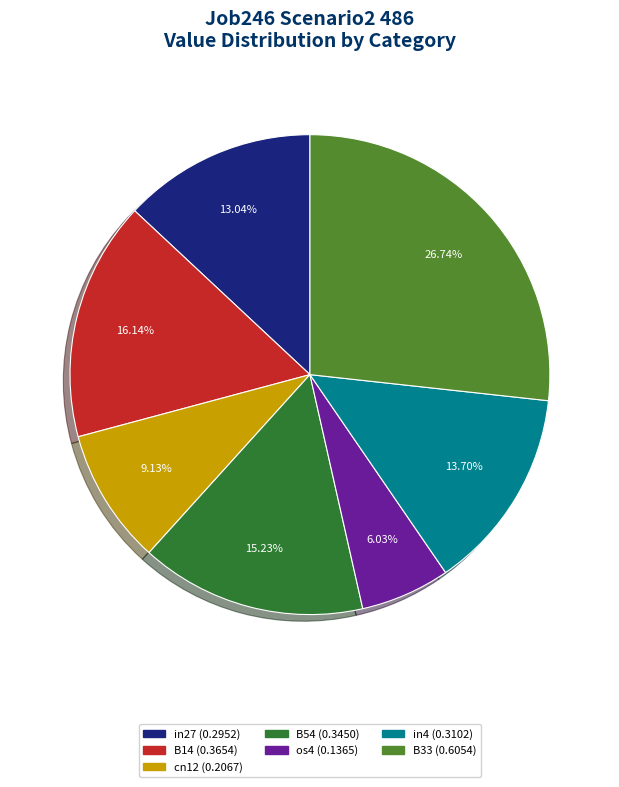

How many segments does this pie chart have?

7